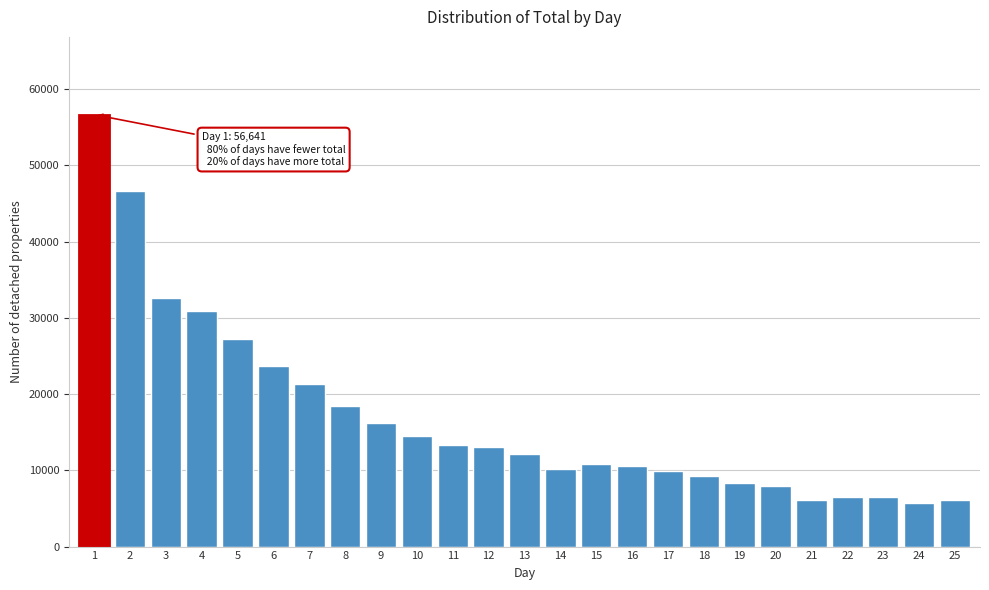

What is the smallest value displayed?

5765